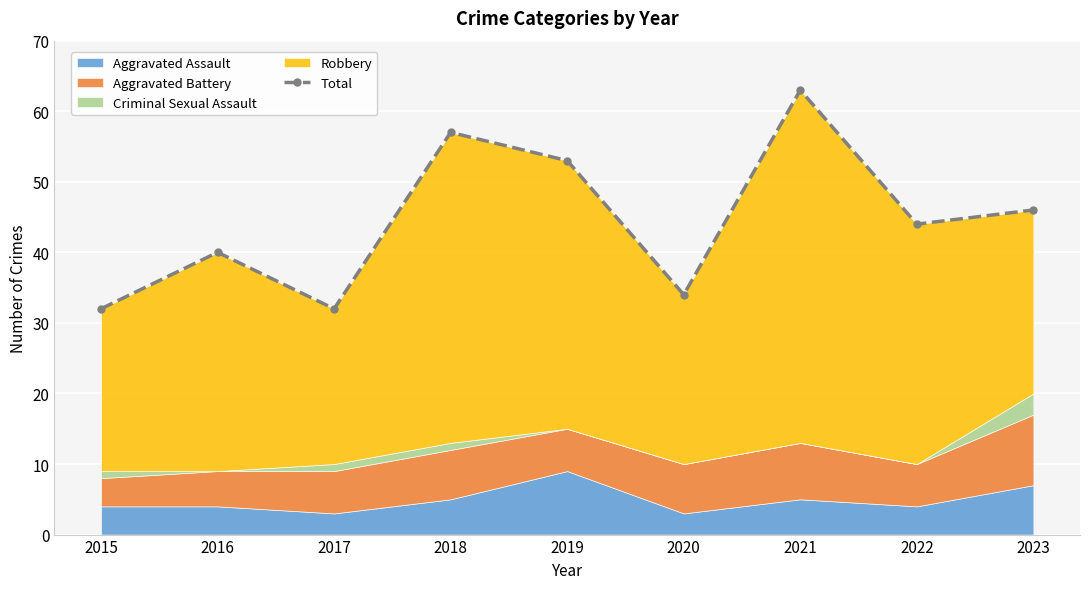

How many values exceed 44?

4